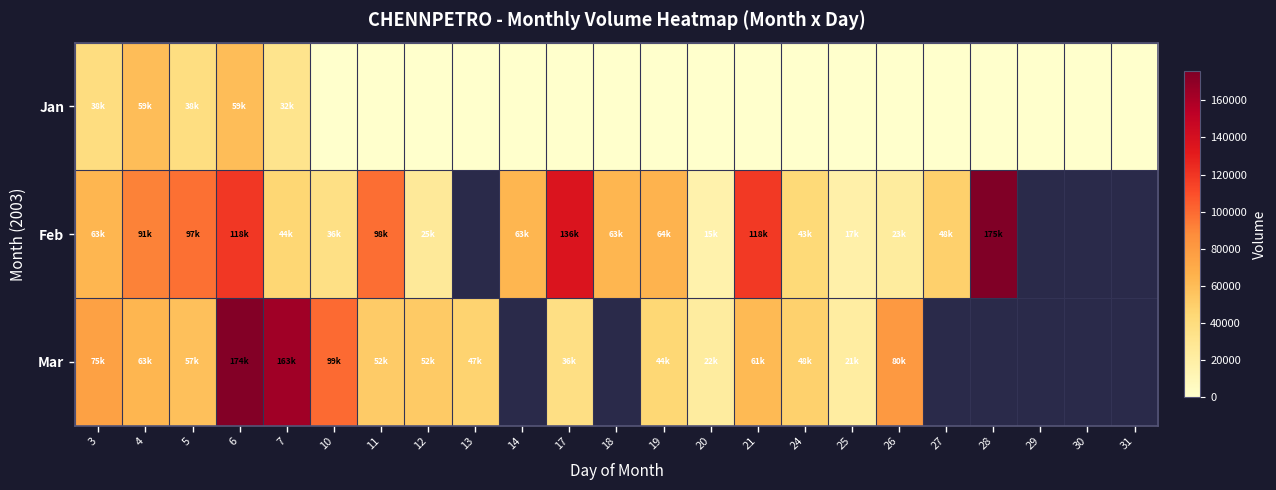

At which category is the sum across all series the highest?

6